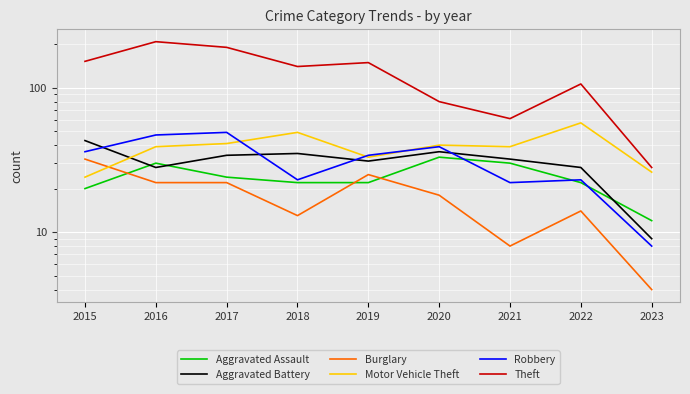

What is the difference between the maximum and minimum values in the Aggravated Assault series?

21